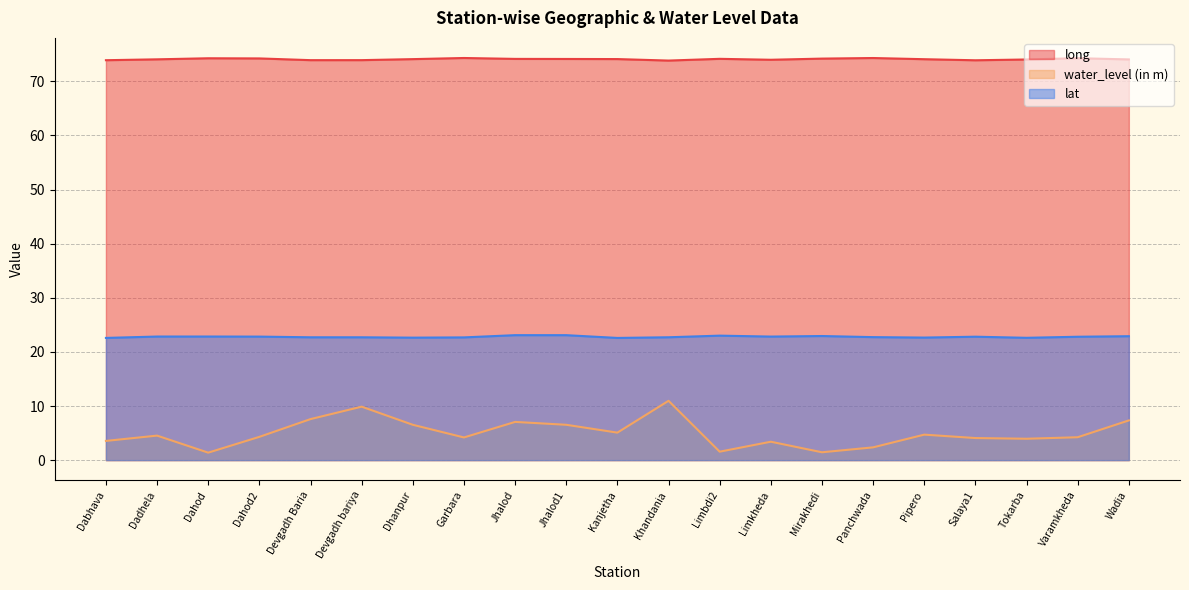

Which label corresponds to the largest value in the chart?

Garbara